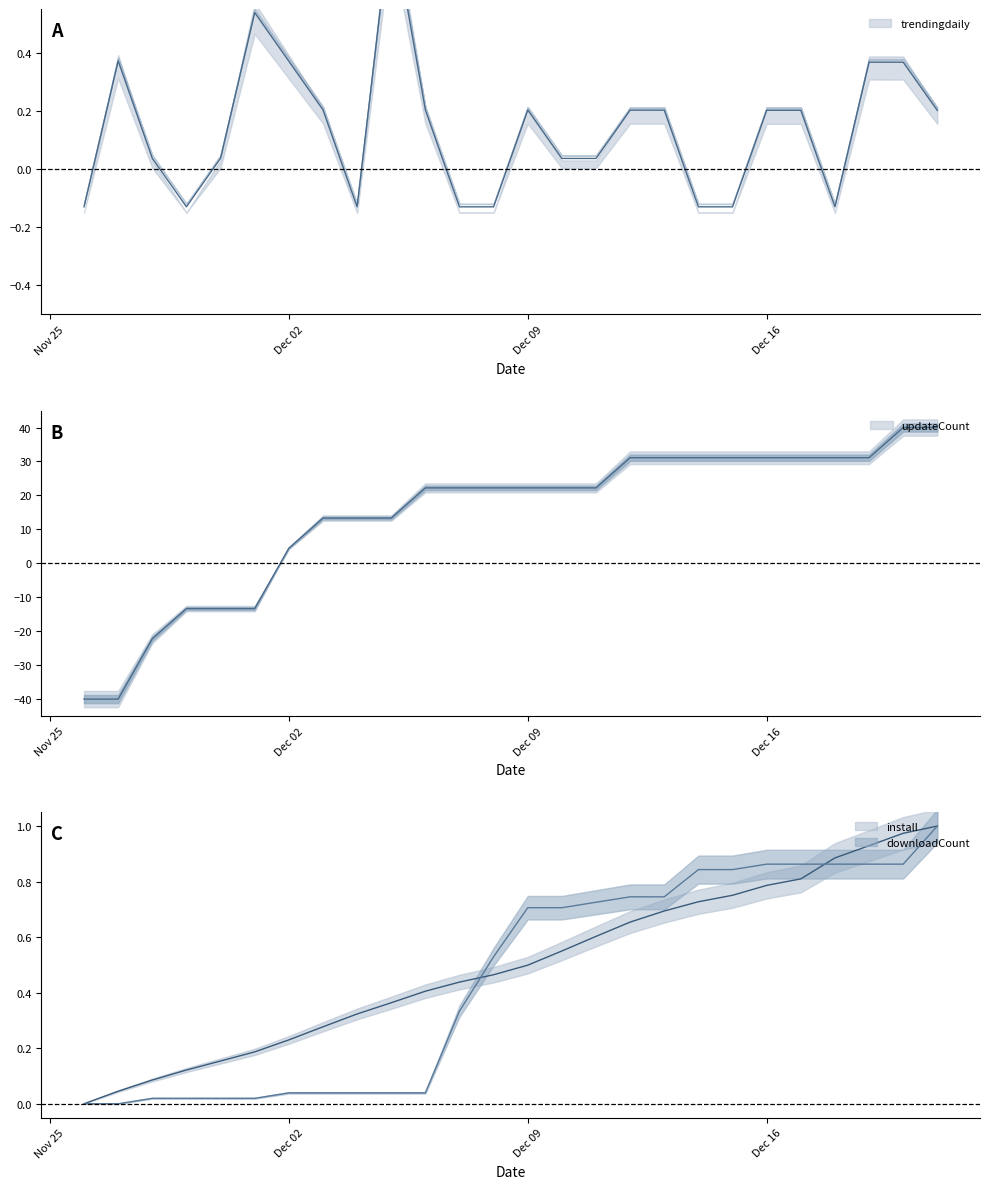

Is it true that downloadCount equals 1.4 at Dec 16?

False